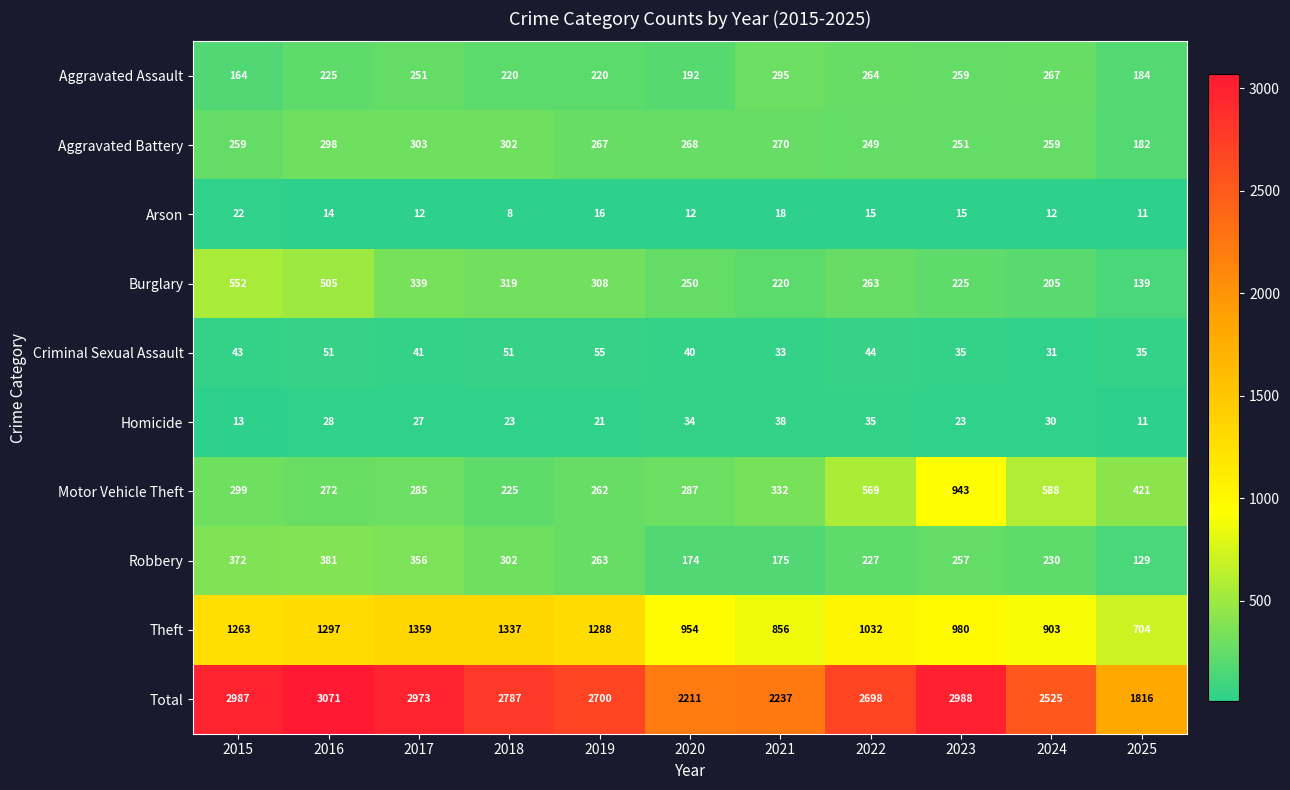

At which label does Homicide first exceed 27?

2016